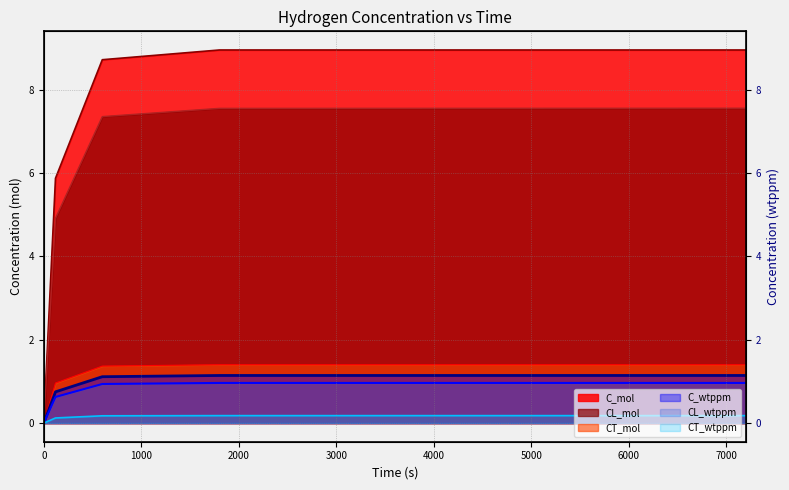

Which has a higher value, 1800 or 120?

1800